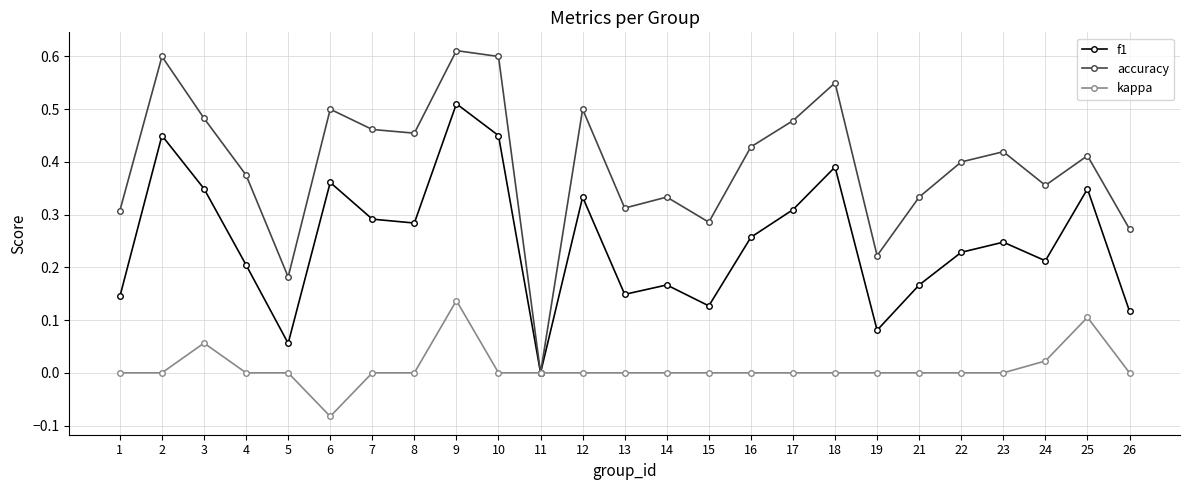

True or false: accuracy has more than 1 interior local peaks.

True